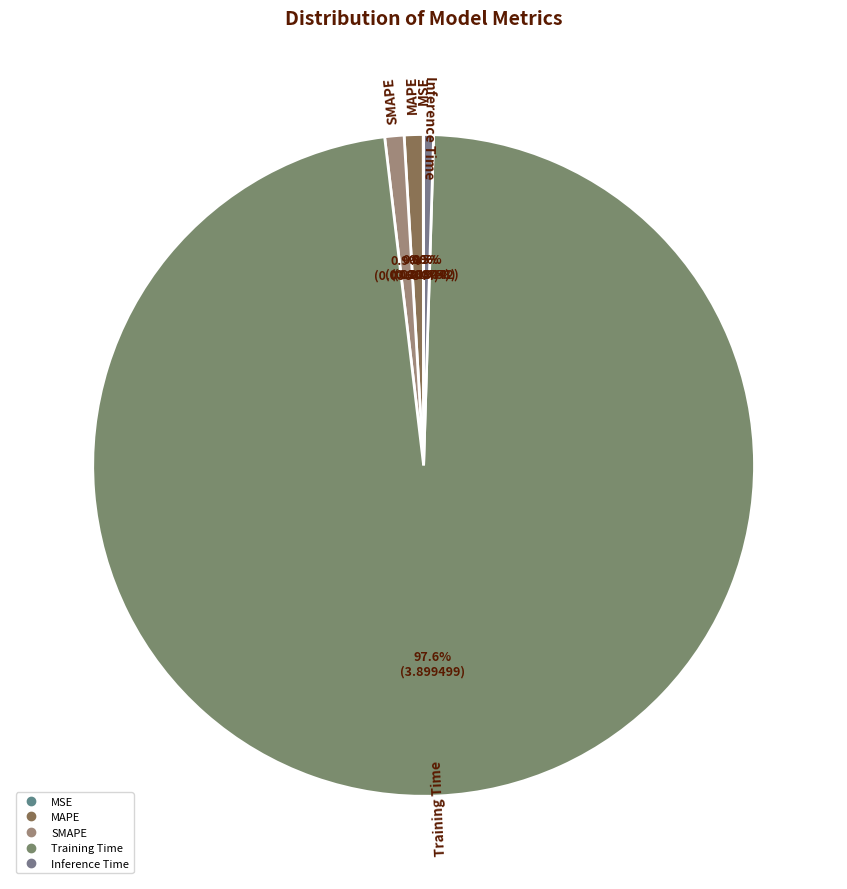

To the nearest percent, what is the average slice percentage?

20%